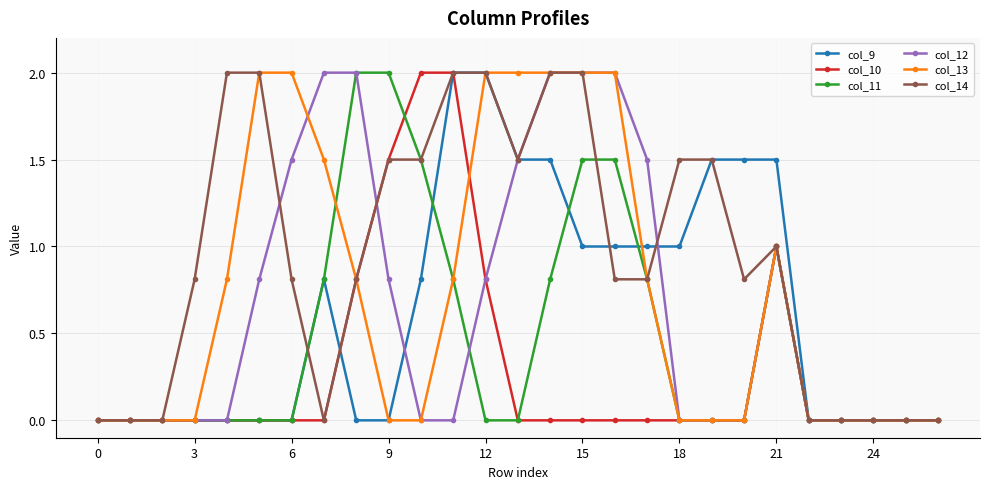

Which series has the largest total across all categories?

col_14